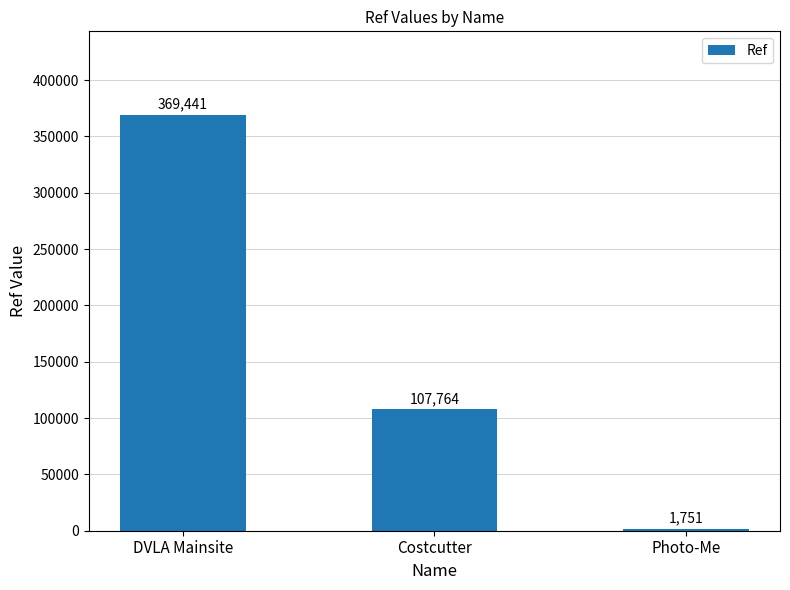

Rank the categories by value from highest to lowest.

DVLA Mainsite, Costcutter, Photo-Me